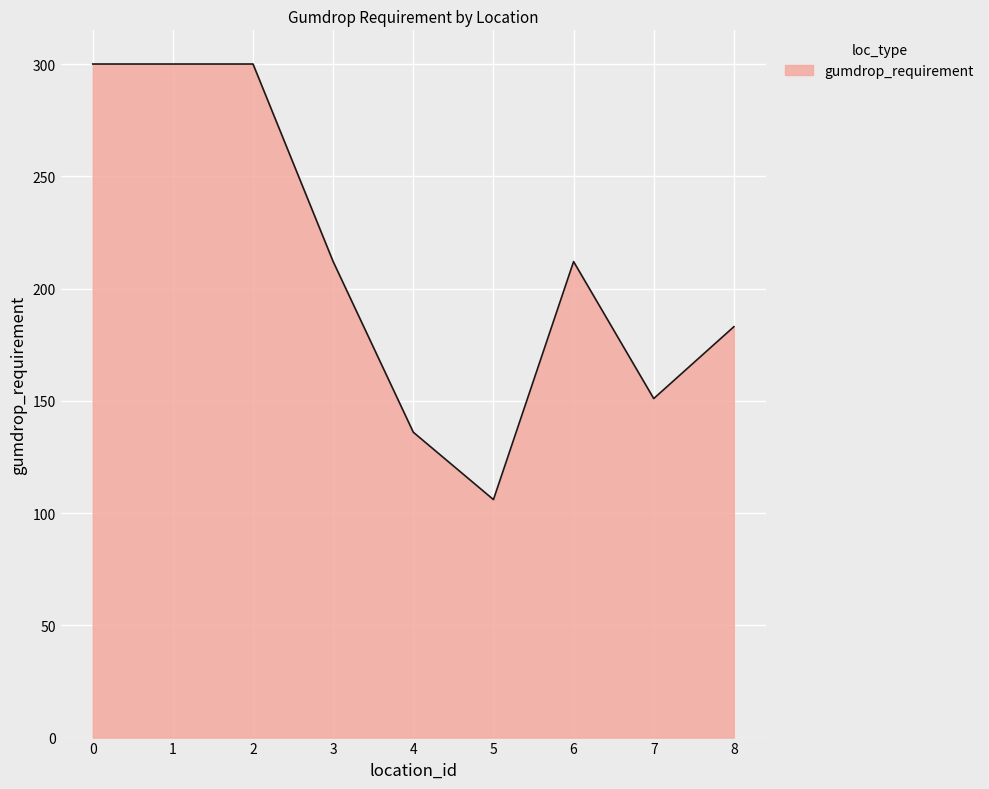

What is the change in value from 2 to 6?

-88